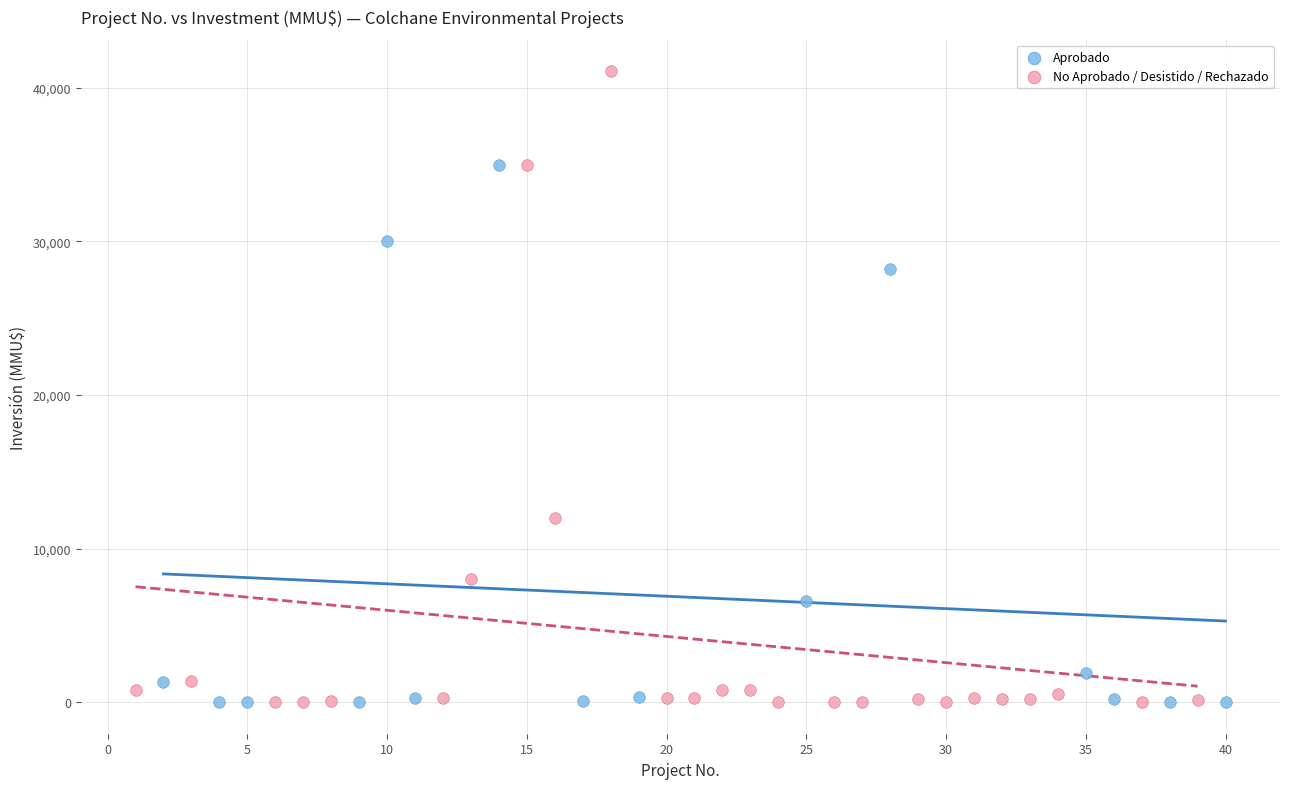

Which series contains the highest Y value?

No Aprobado / Desistido / Rechazado